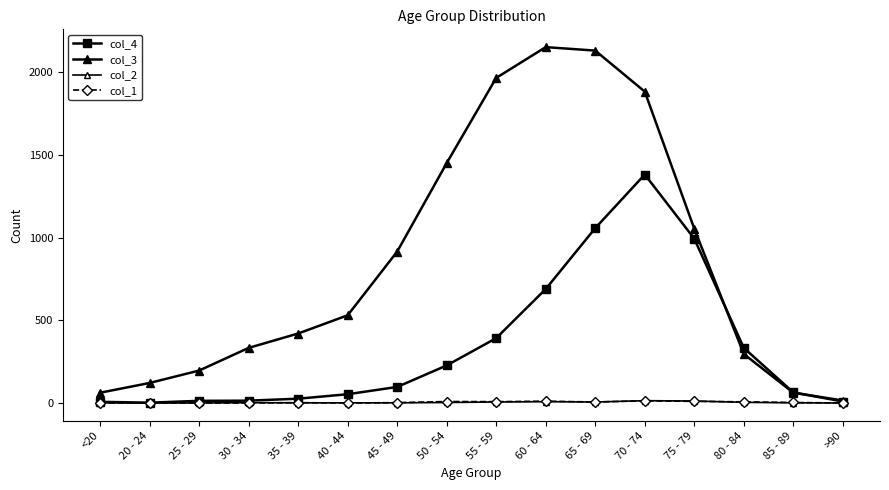

Which series changed the most between 35 - 39 and >90?

col_3